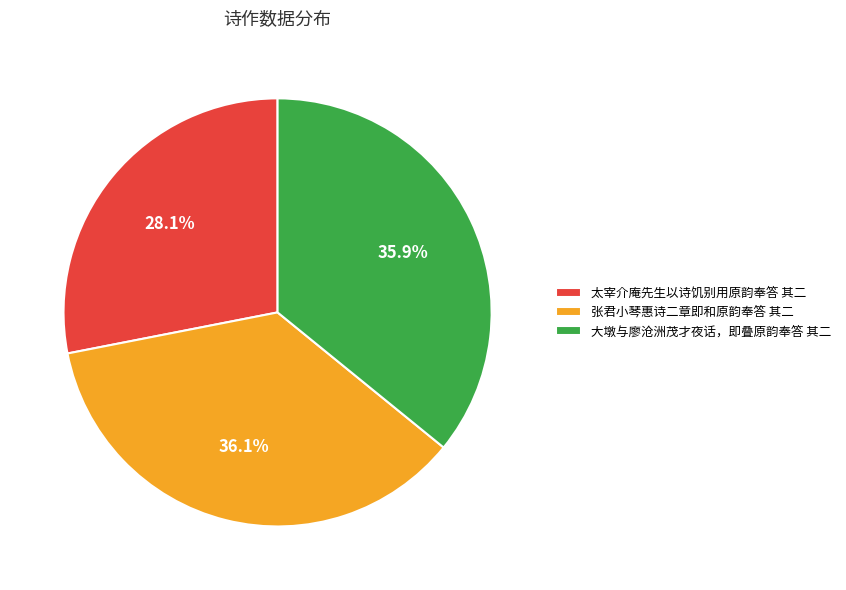

Do 张君小琴惠诗二章即和原韵奉答 其二 and 大墩与廖沧洲茂才夜话，即叠原韵奉答 其二 together represent more than half of the pie?

Yes